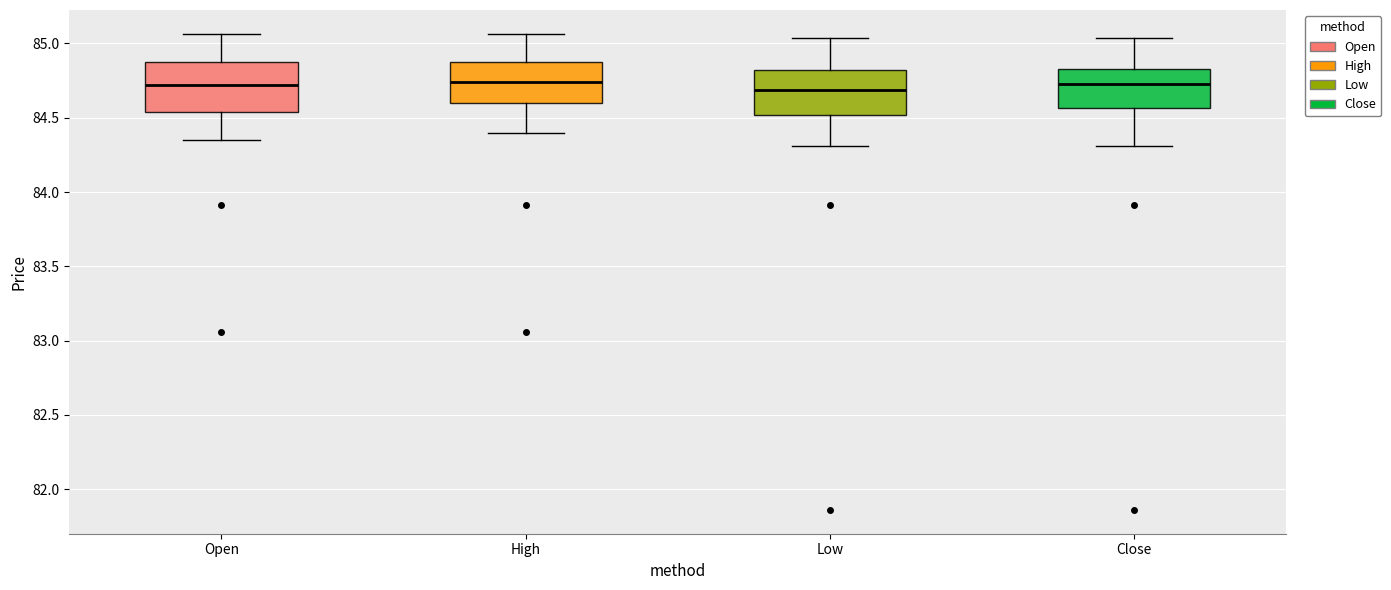

Reading left to right, read every box against the y-axis: the position of its median line, the range the box covers, and the ends of its whiskers. The values are not printed on the chart, so give them approximately, as read against the axis.

Open: median 84.70, box 84.55 to 84.85, whiskers 84.35 to 85.05
High: median 84.75, box 84.60 to 84.90, whiskers 84.40 to 85.05
Low: median 84.70, box 84.50 to 84.80, whiskers 84.30 to 85.05
Close: median 84.75, box 84.55 to 84.85, whiskers 84.30 to 85.05